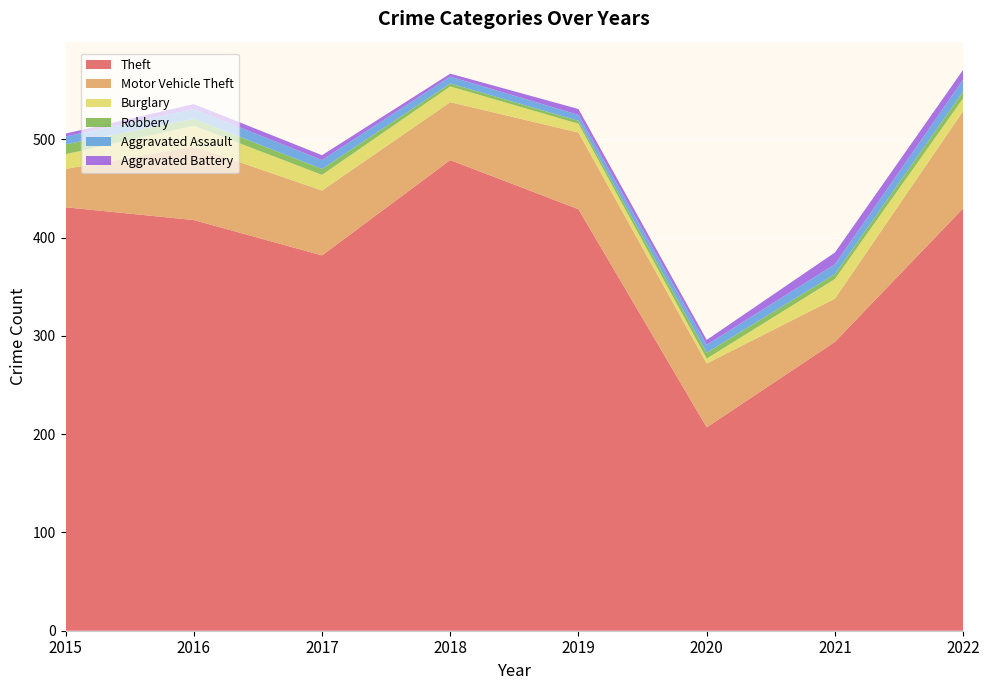

Reading right to left, extract all data points from this chart.

Theft: 430	294	207	429	479	382	418	431
Motor Vehicle Theft: 99	44	65	78	59	66	75	39
Burglary: 13	20	5	9	16	16	21	15
Robbery: 7	5	6	3	3	6	7	10
Aggravated Assault: 12	10	8	6	7	9	10	8
Aggravated Battery: 10	12	5	6	3	5	5	3